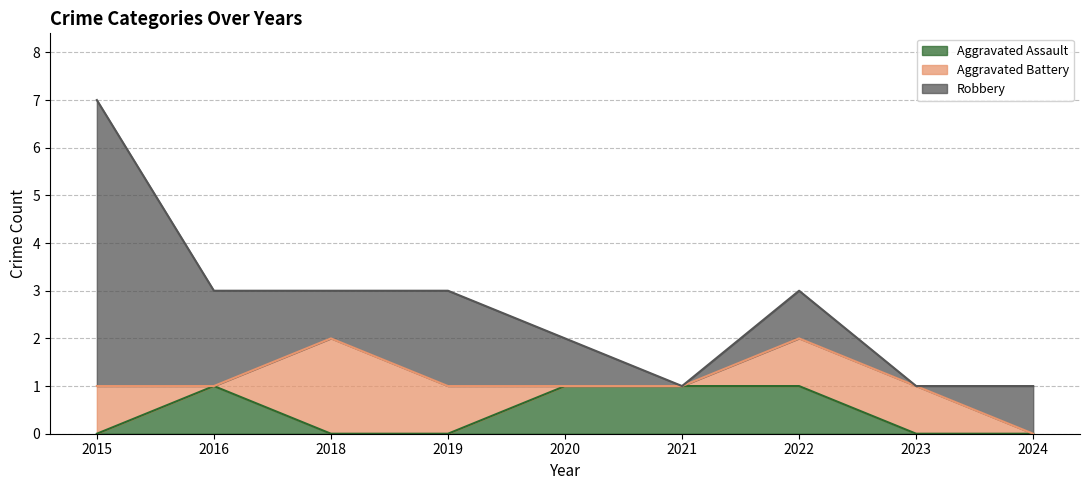

Rank the series by their average value, from highest to lowest.

Robbery, Aggravated Battery, Aggravated Assault